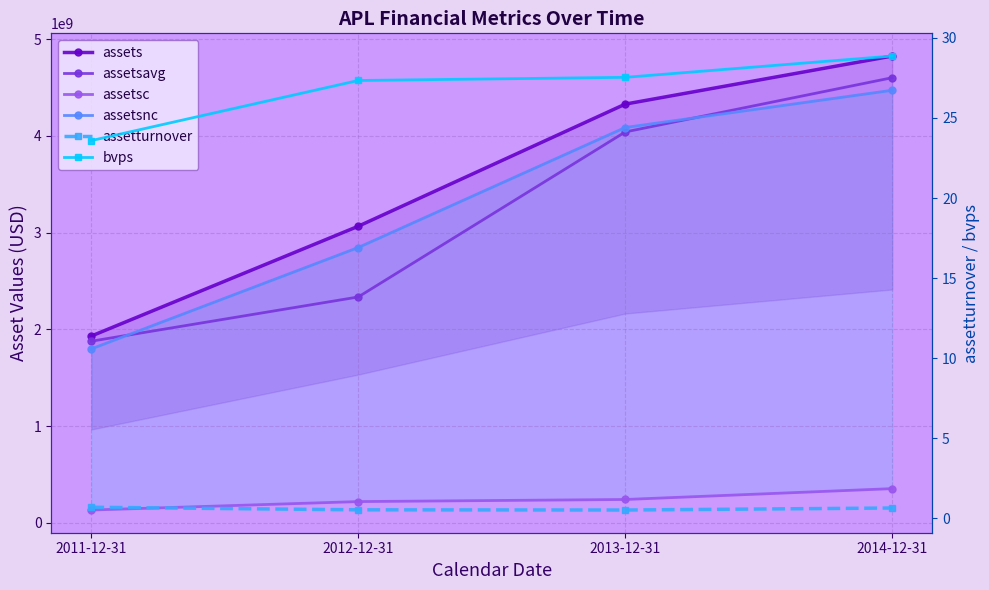

The assetsnc series shows 2845563000.0 at 2012-12-31. True or false?

True